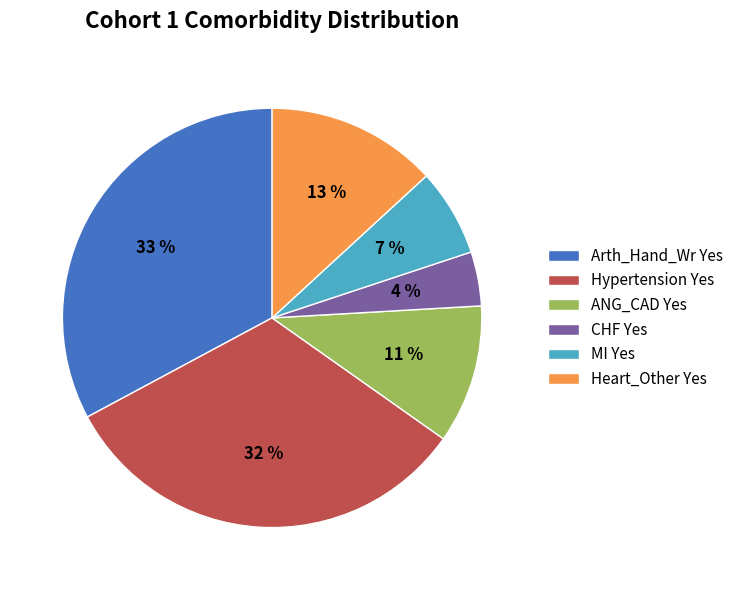

Do Hypertension Yes and Arth_Hand_Wr Yes together represent more than half of the pie?

Yes